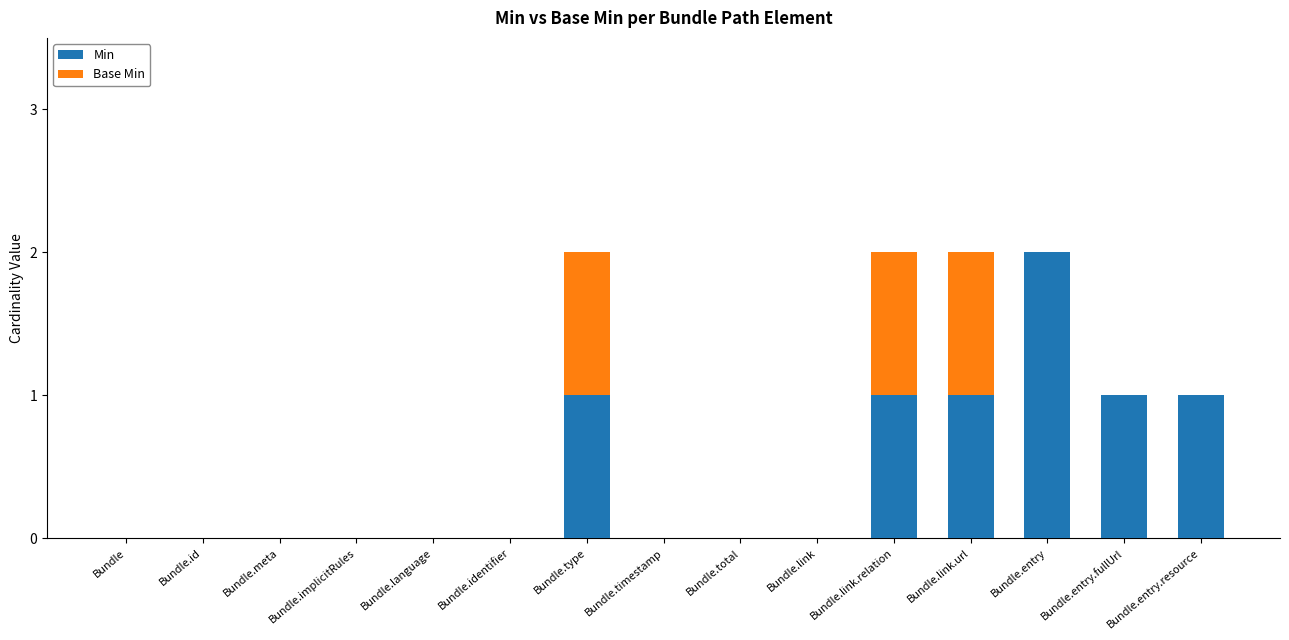

Is it true that Min equals 0 at Bundle.total?

True